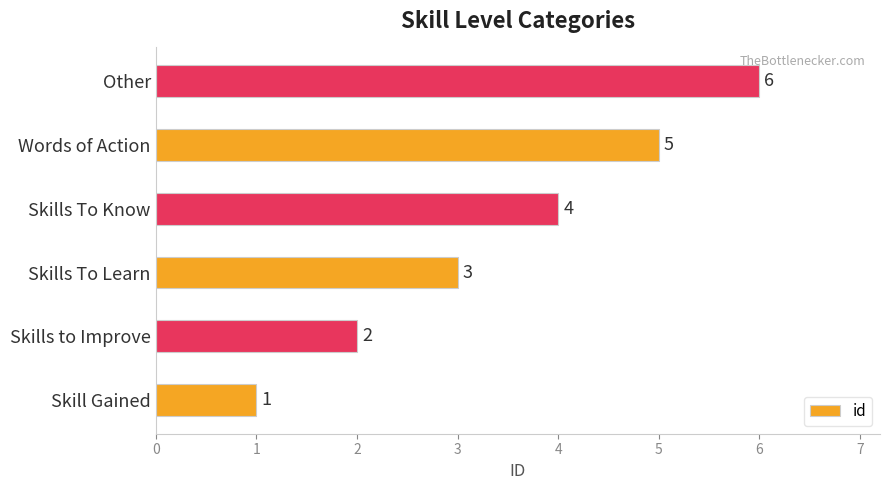

What value does the data have at Skills To Know?

4